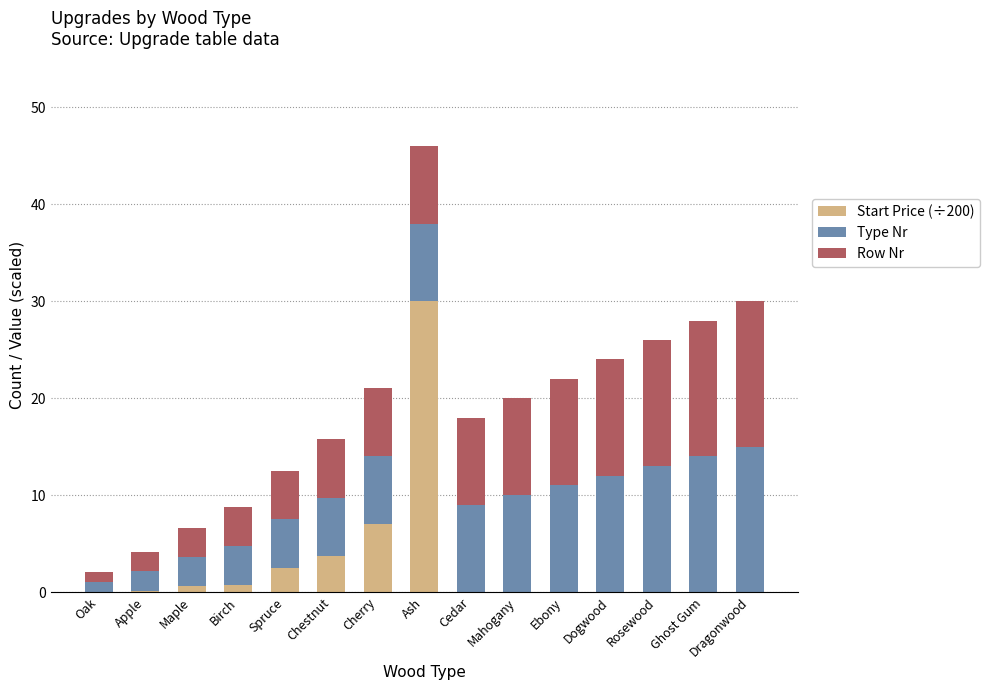

At which category is the sum across all series the highest?

Ash